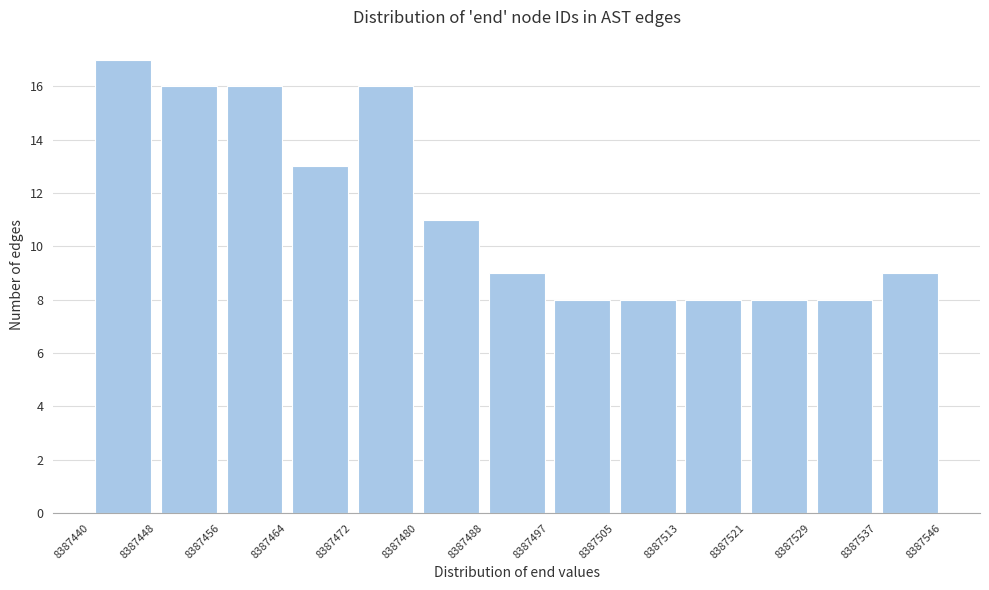

Reading left to right, list every bar in this chart as the range it spans on the x-axis followed by its height. The values are not printed on the chart, so give them approximately, as read against the axis.

8387440 to 8387448: 17
8387448 to 8387456: 16
8387456 to 8387464: 16
8387464 to 8387472: 13
8387472 to 8387480: 16
8387480 to 8387488: 11
8387488 to 8387497: 9
8387497 to 8387505: 8
8387505 to 8387513: 8
8387513 to 8387521: 8
8387521 to 8387529: 8
8387529 to 8387537: 8
8387537 to 8387546: 9